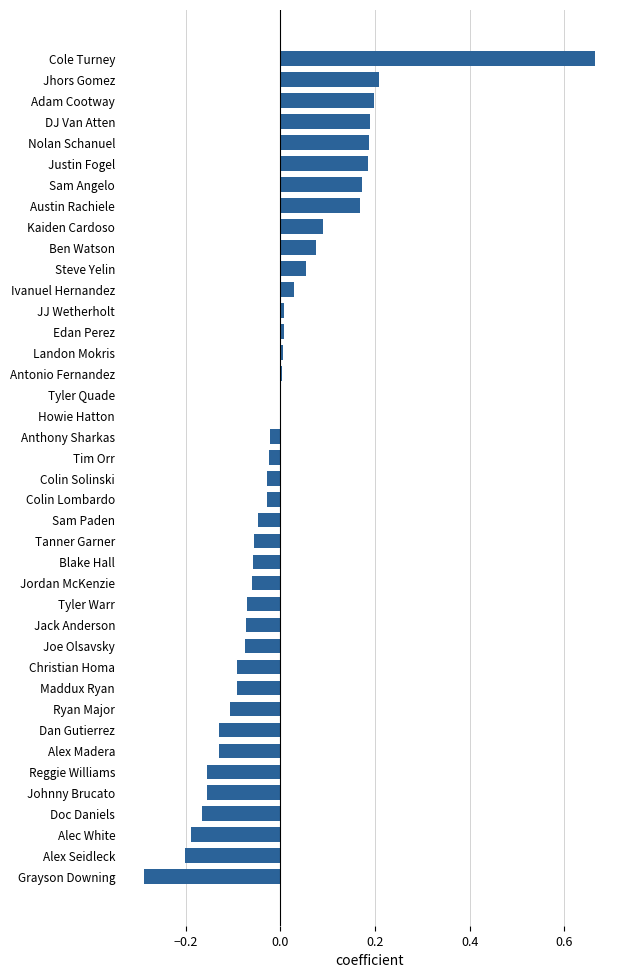

How many data points does each series have?

40